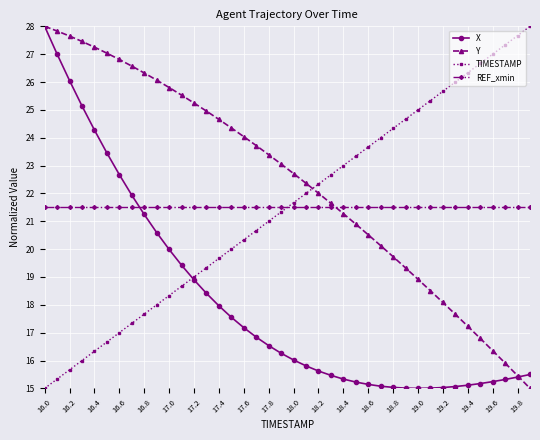

True or false: X and REF_xmin cross at least once.

True